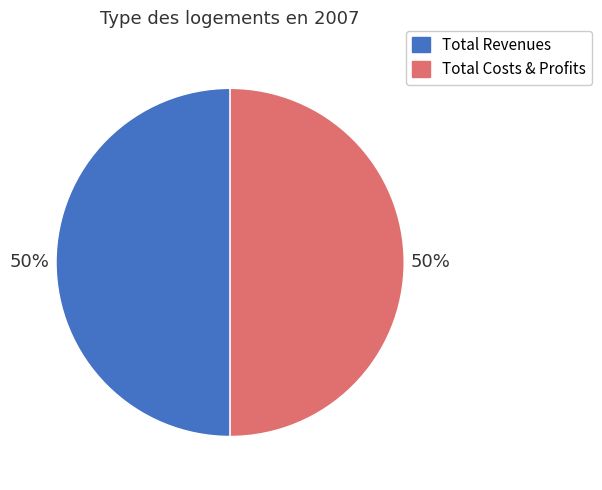

To the nearest percent, what is the average slice percentage?

50%